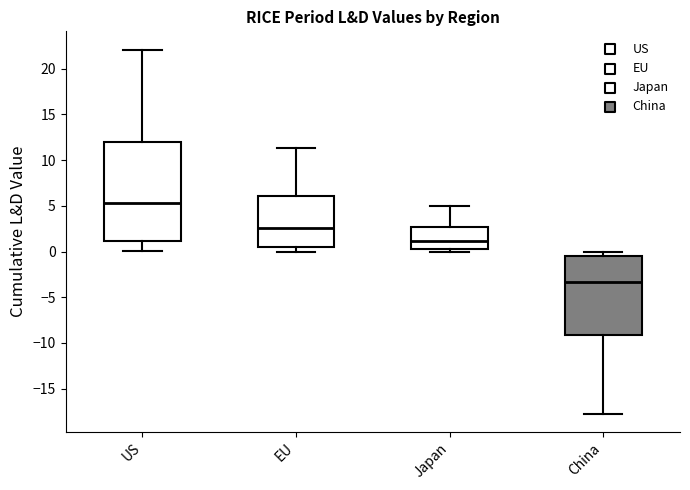

Reading left to right, transcribe this box plot: for each box, give where its median line is, the range the box spans, and where its two whiskers end, as read against the y-axis. The values are not printed on the chart, so give them approximately, as read against the axis.

US: median 5.5, box 1.0 to 12.0, whiskers 0.0 to 22.0
EU: median 2.5, box 0.5 to 6.0, whiskers 0.0 to 11.5
Japan: median 1.0, box 0.5 to 2.5, whiskers 0.0 to 5.0
China: median -3.5, box -9.0 to -0.5, whiskers -17.5 to 0.0